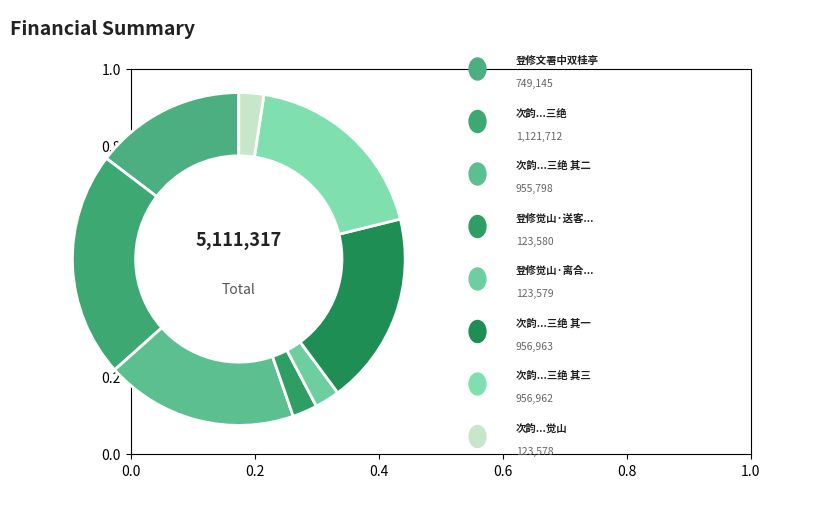

How many slices are in this pie chart?

8